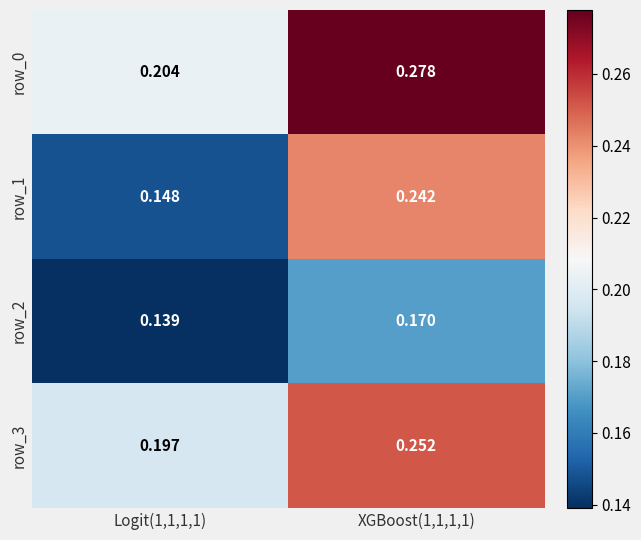

Which series has the largest range (max minus min)?

row_1